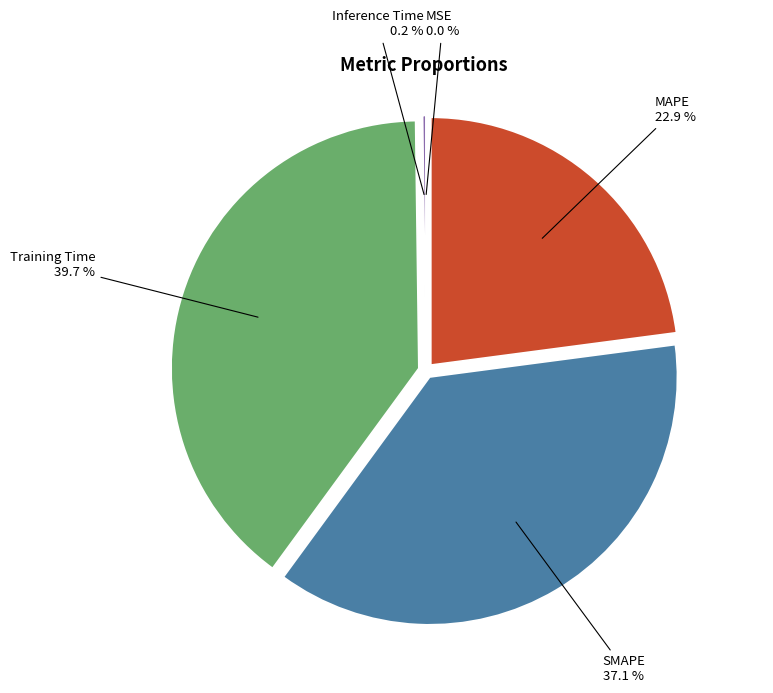

Is it true that MAPE is 16% of the pie?

False